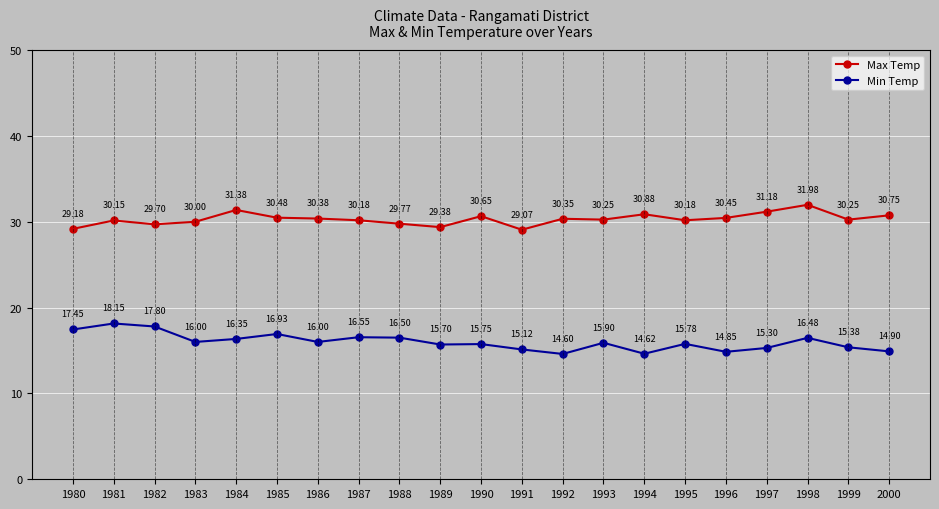

What is the spread (max minus min) of values at 1986?

14.4